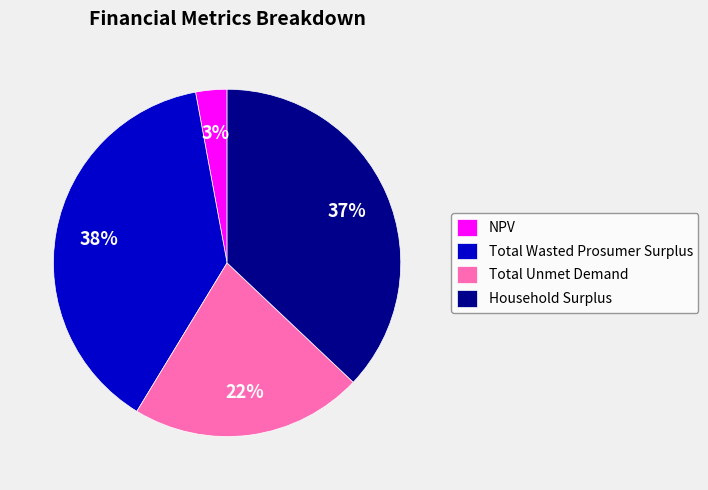

Between Household Surplus and Total Unmet Demand, which is larger?

Household Surplus